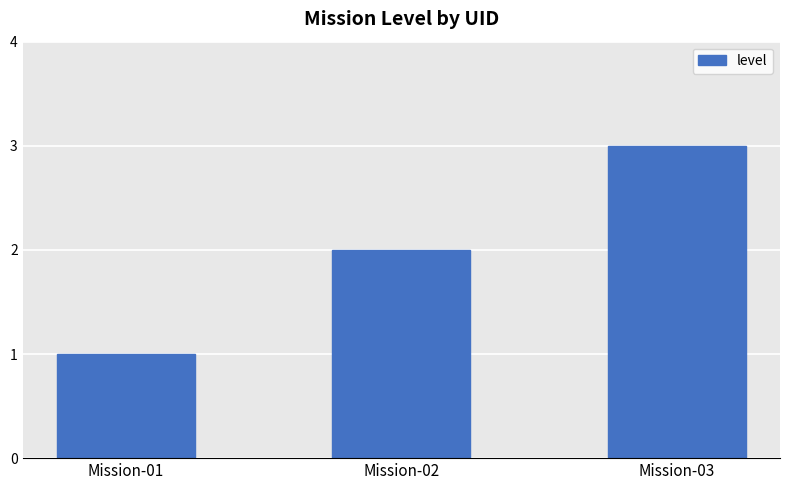

Reading right to left, extract all data points from this chart.

3	2	1